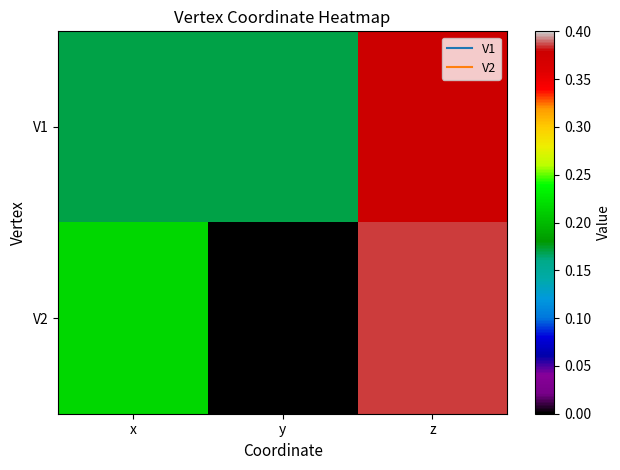

Between x and z, which series saw the biggest shift?

V1